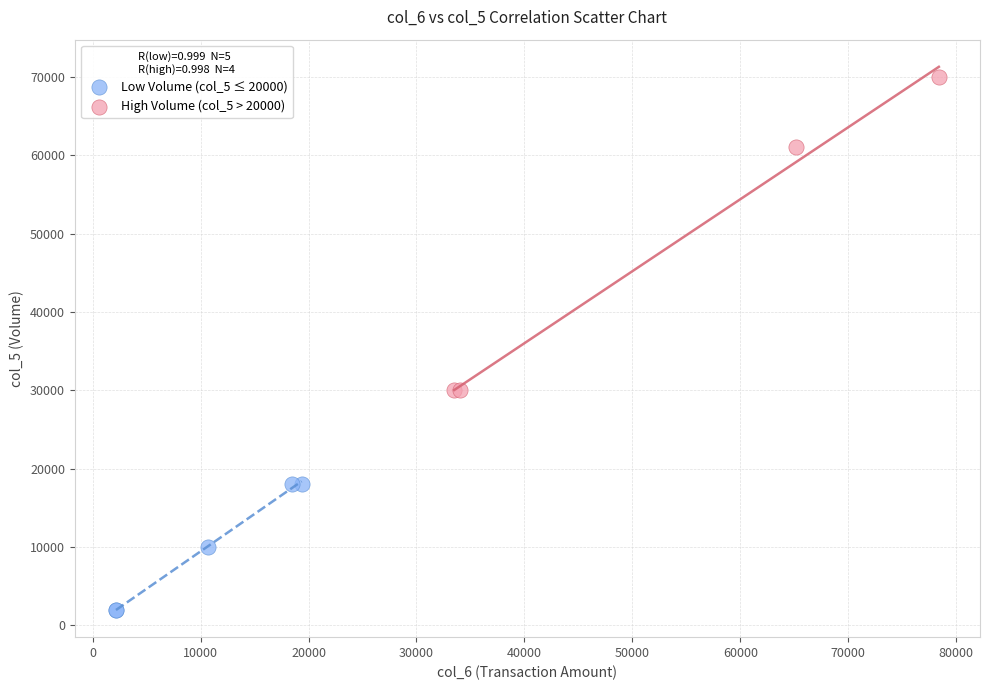

What are all the series names shown in the legend?

Low Volume (col_5 ≤ 20000), High Volume (col_5 > 20000)